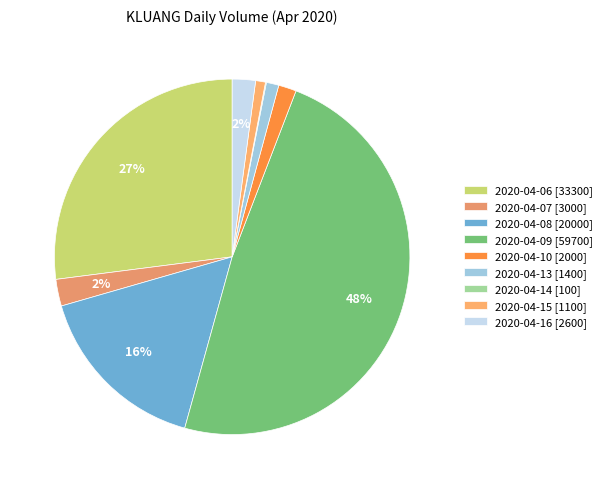

What is the largest slice in the pie chart?

2020-04-09 [59700]